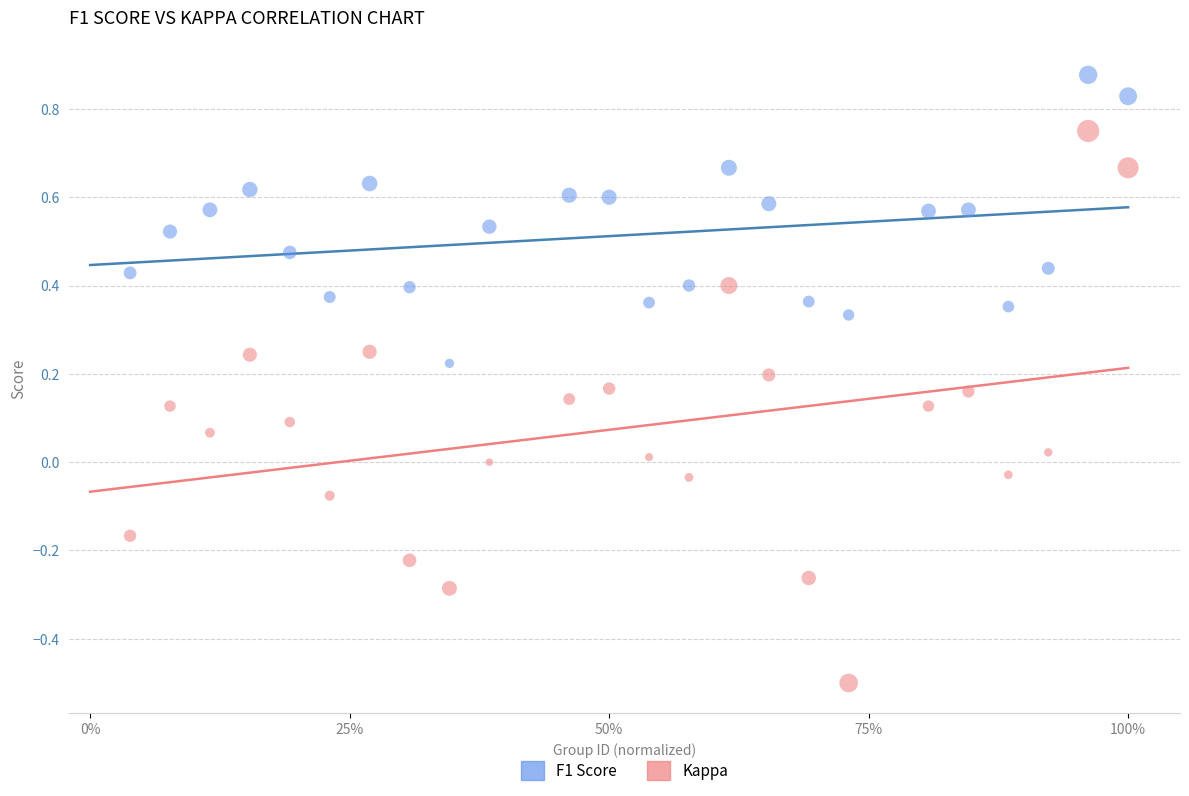

What is the X range (max minus min) for the scatter plot?

1.0